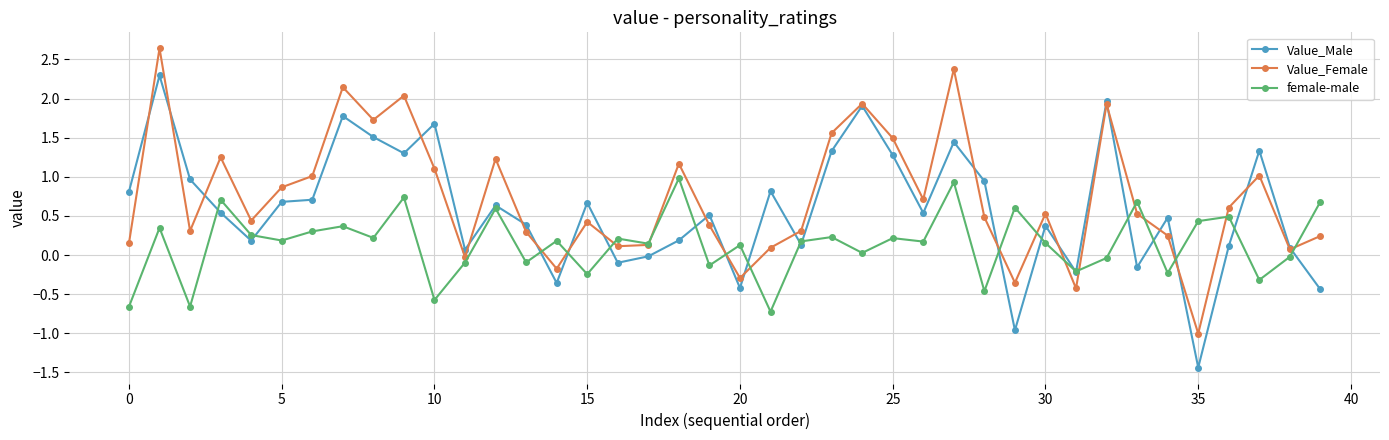

How many values in Value_Female are below zero?

6